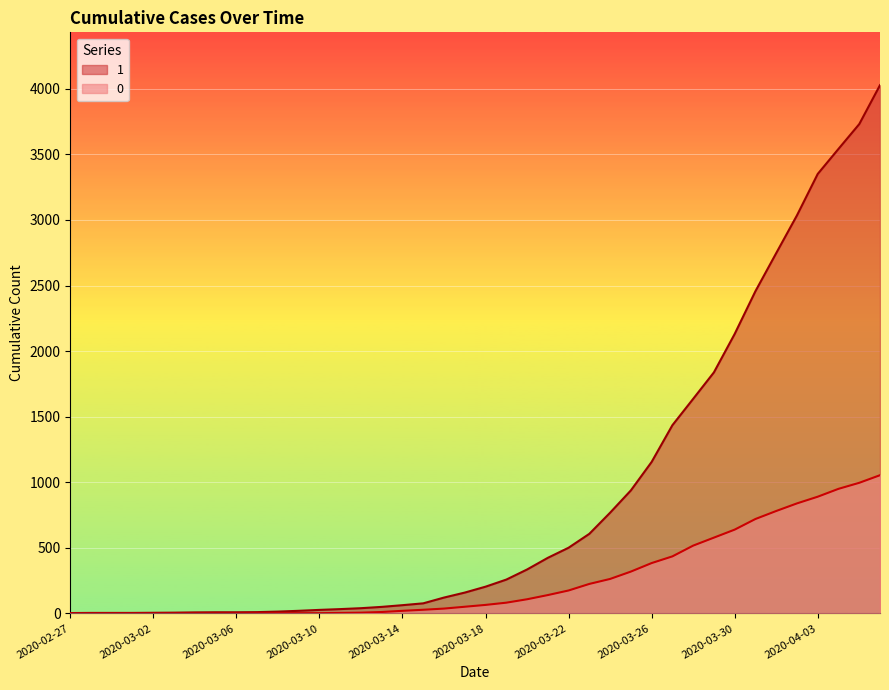

What is the highest value of the 0 series?

1054